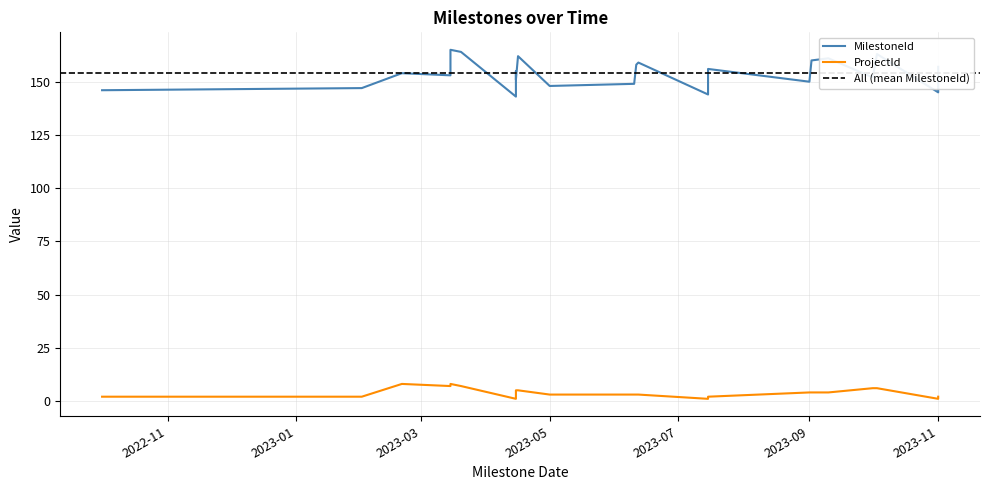

The value of MilestoneId at 2023-10-01 is 238. True or false?

False